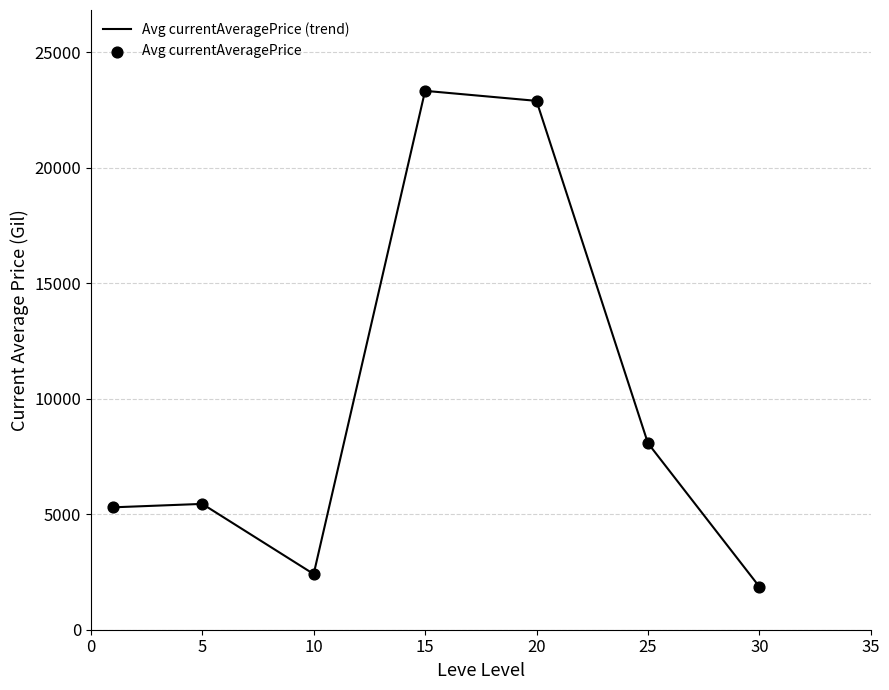

What is the average value?

9906.6